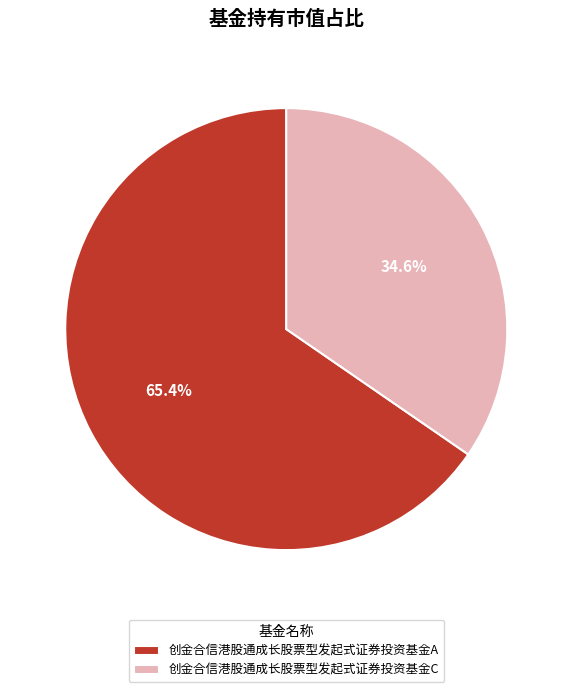

Is there any slice that represents more than half of the pie?

Yes